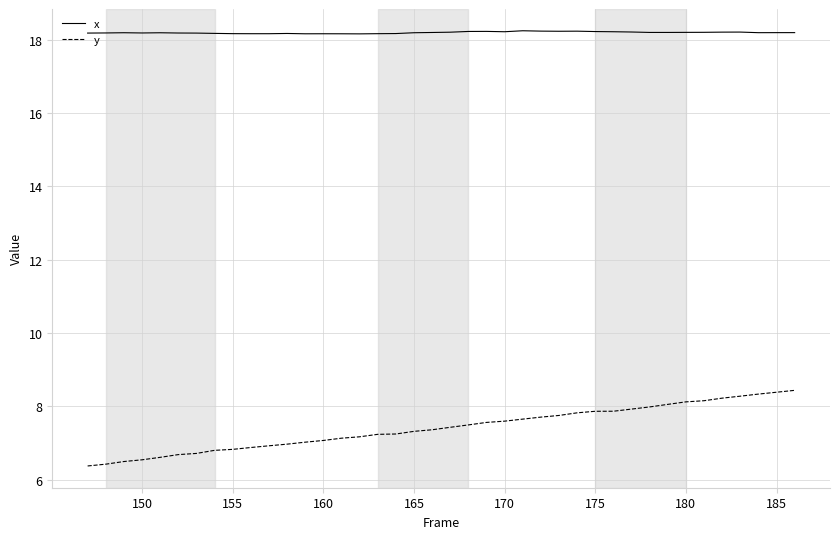

What is the maximum value for y?

8.4